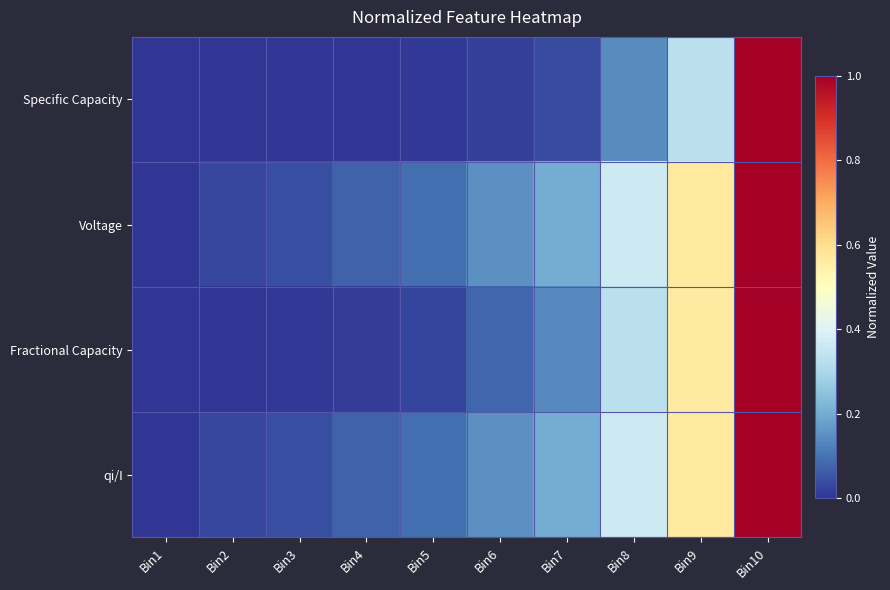

At which category is the sum across all series the highest?

Bin10